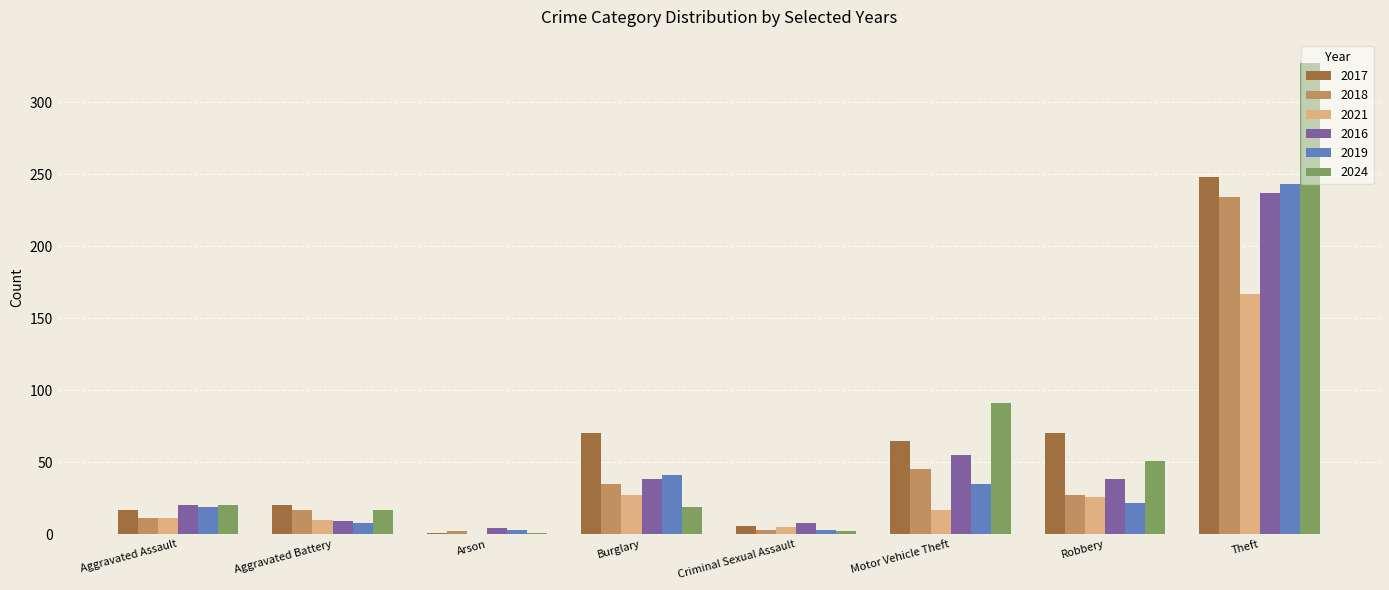

Where is 2024 nearest to the value 164?

Motor Vehicle Theft